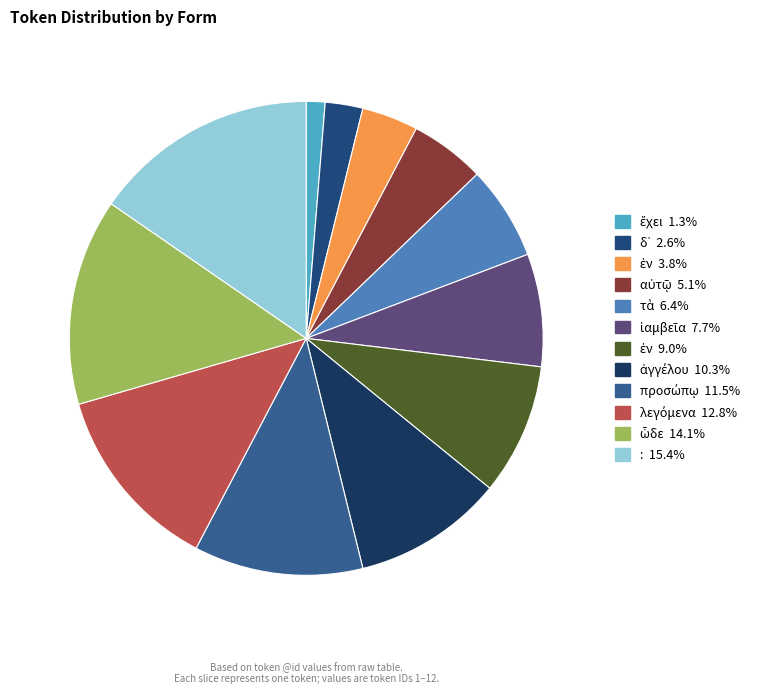

How many slices are in this pie chart?

12